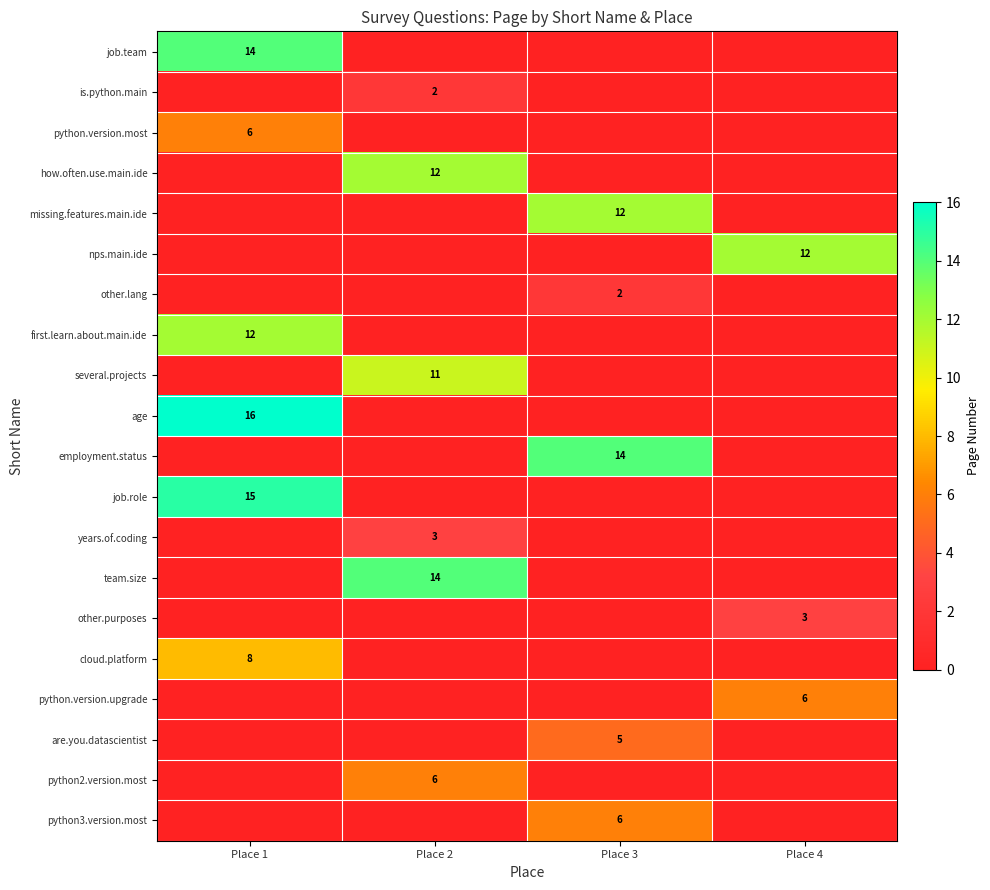

Between Place 4 and Place 1, which is larger?

Place 1